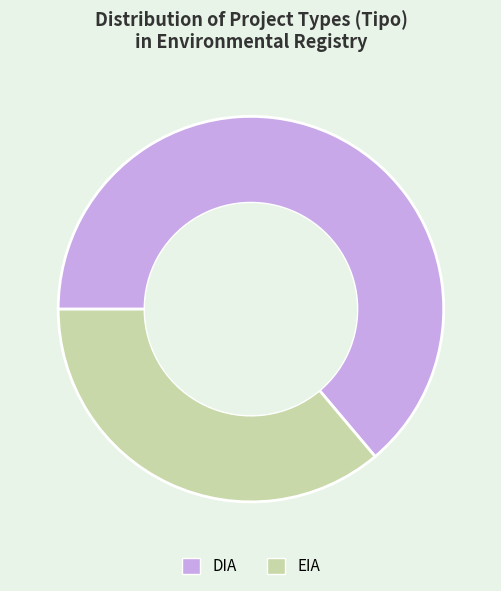

The DIA slice represents 77% of the pie. True or false?

False